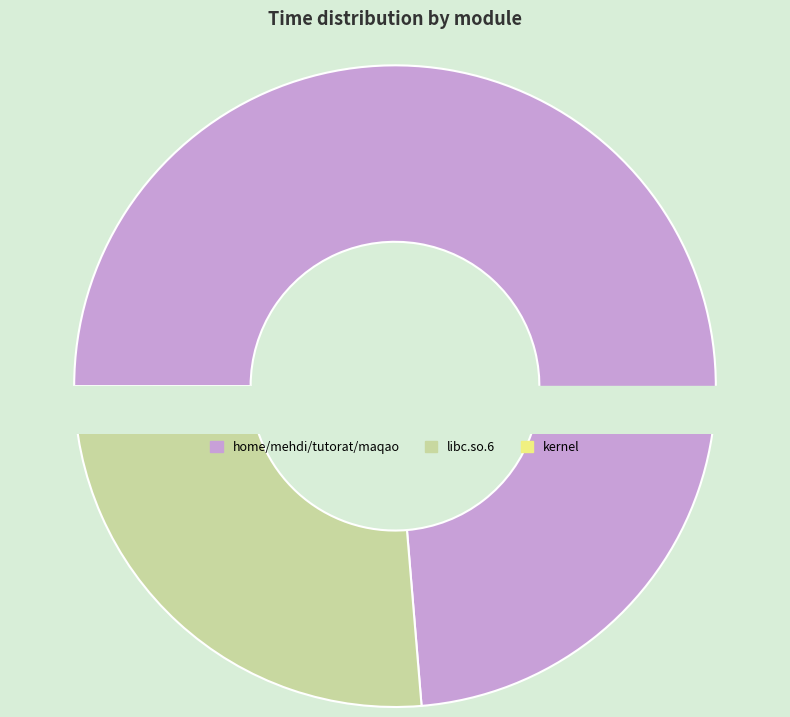

Which category has the biggest portion of the pie?

home/mehdi/tutorat/maqao